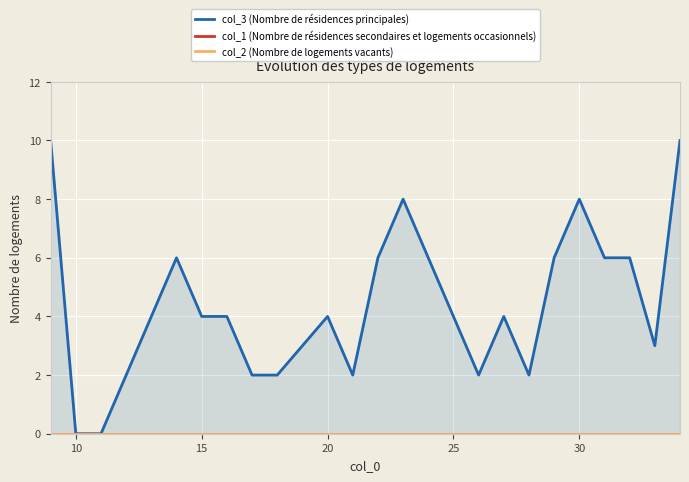

True or false: col_1 (Nombre de résidences secondaires et logements occasionnels) and col_2 (Nombre de logements vacants) cross at least once.

False